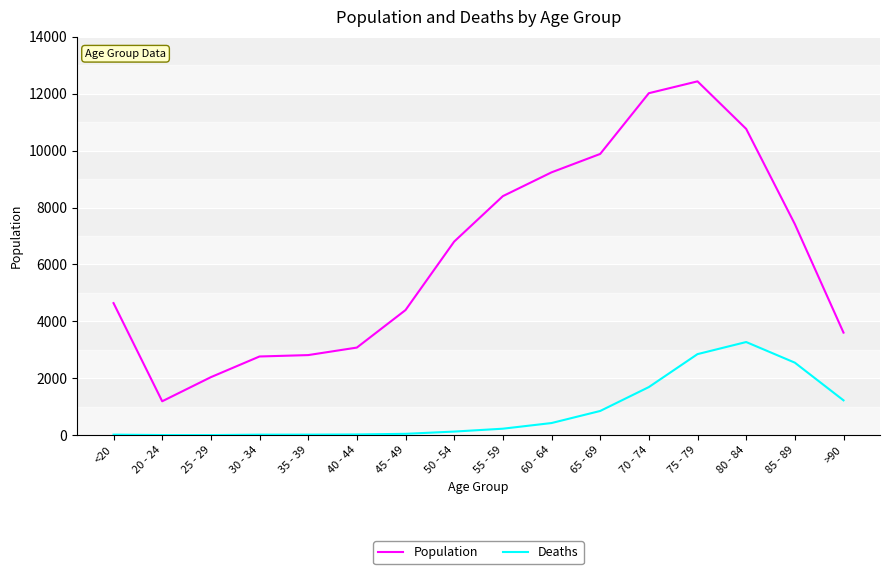

What is the difference between the second highest and second lowest values in the Population series?

9980